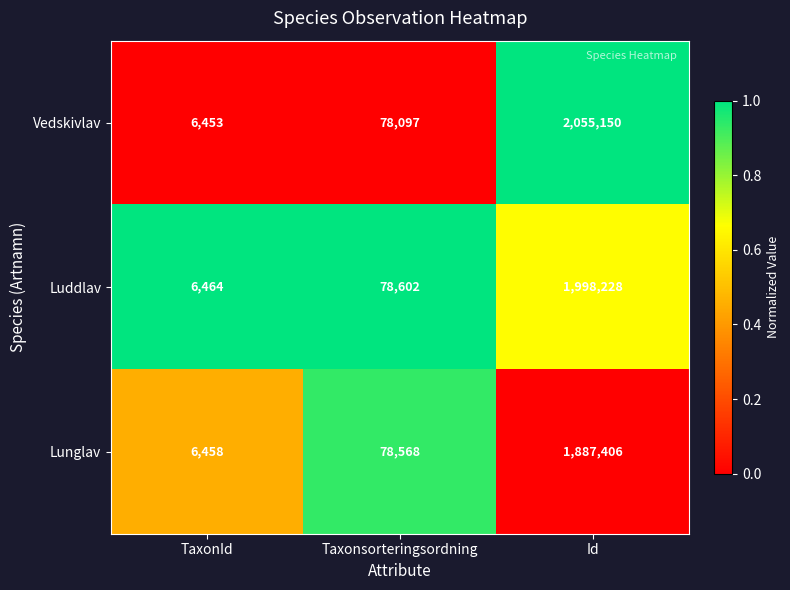

What is the difference between the Luddlav values at TaxonId and Id?

1991764